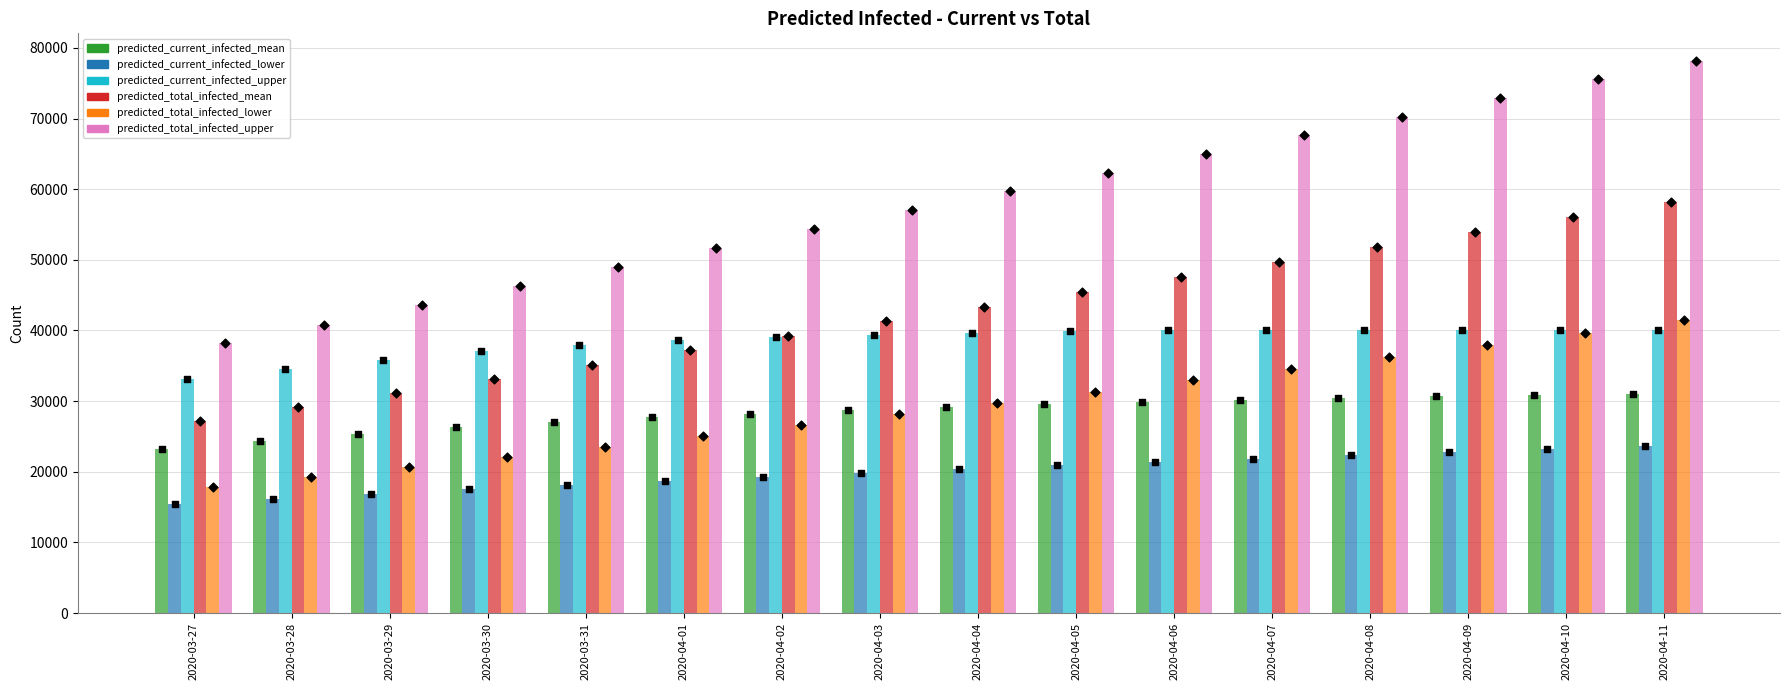

At how many categories does at least one series exceed 68983?

4